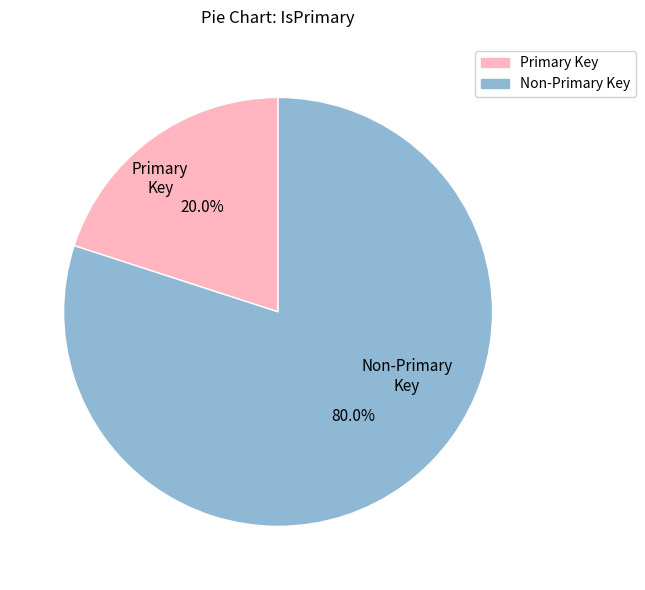

Which category accounts for the majority?

Non-Primary Key